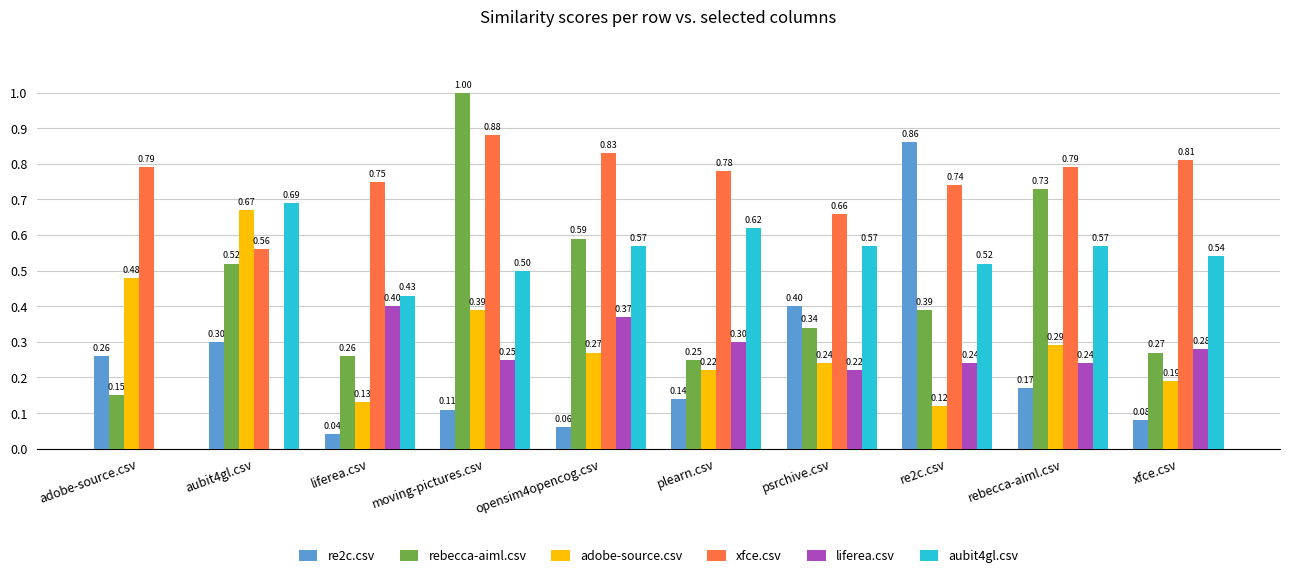

What is the total value across all series at re2c.csv?

2.9